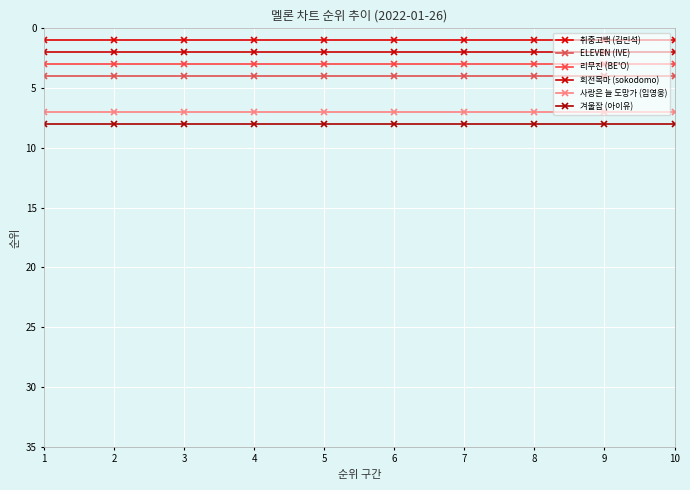

What is the highest value of the 취중고백 (김민석) series?

1